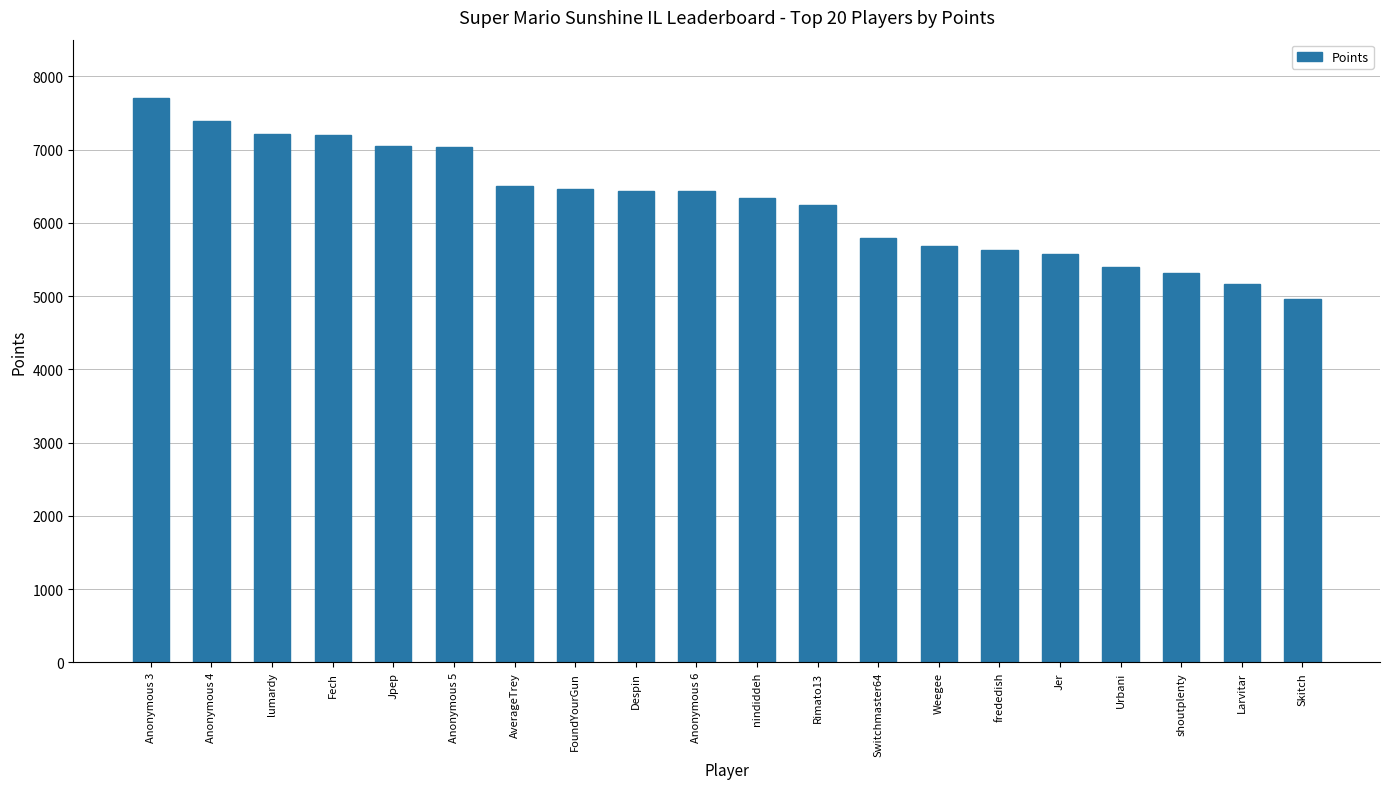

What is the maximum value shown in the chart?

7697